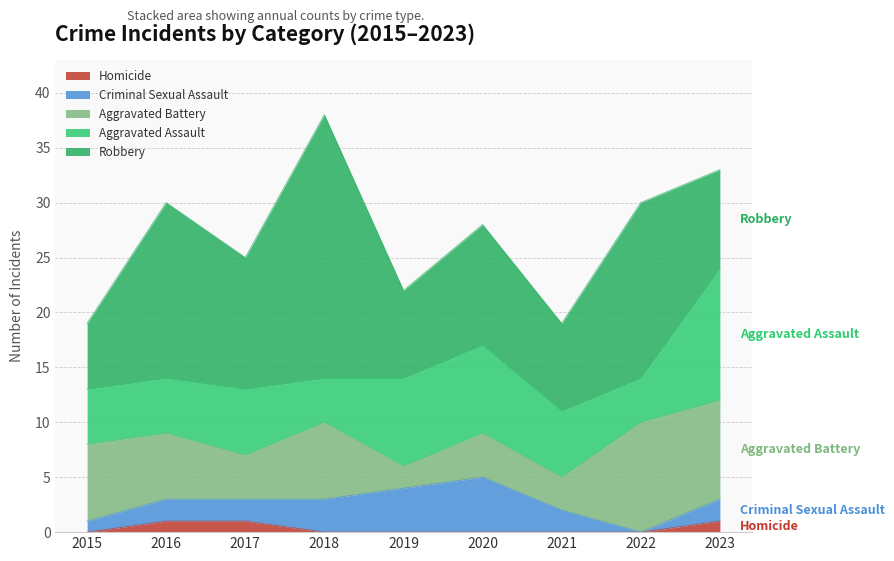

What is the value of the Aggravated Battery point at the 9th from the left?

9